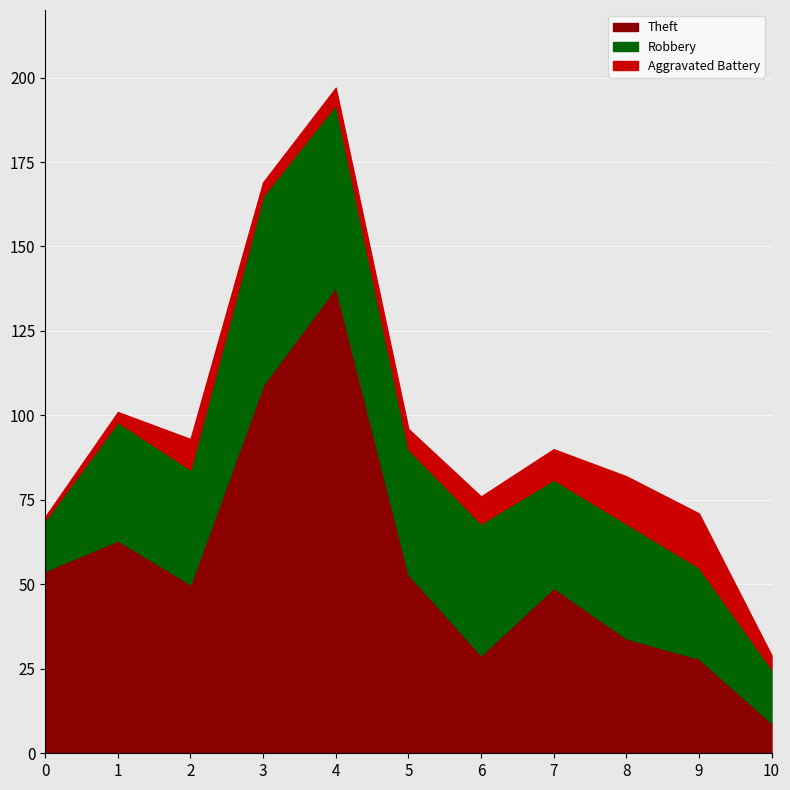

Between 2022 and 2024, which series saw the biggest shift?

Theft